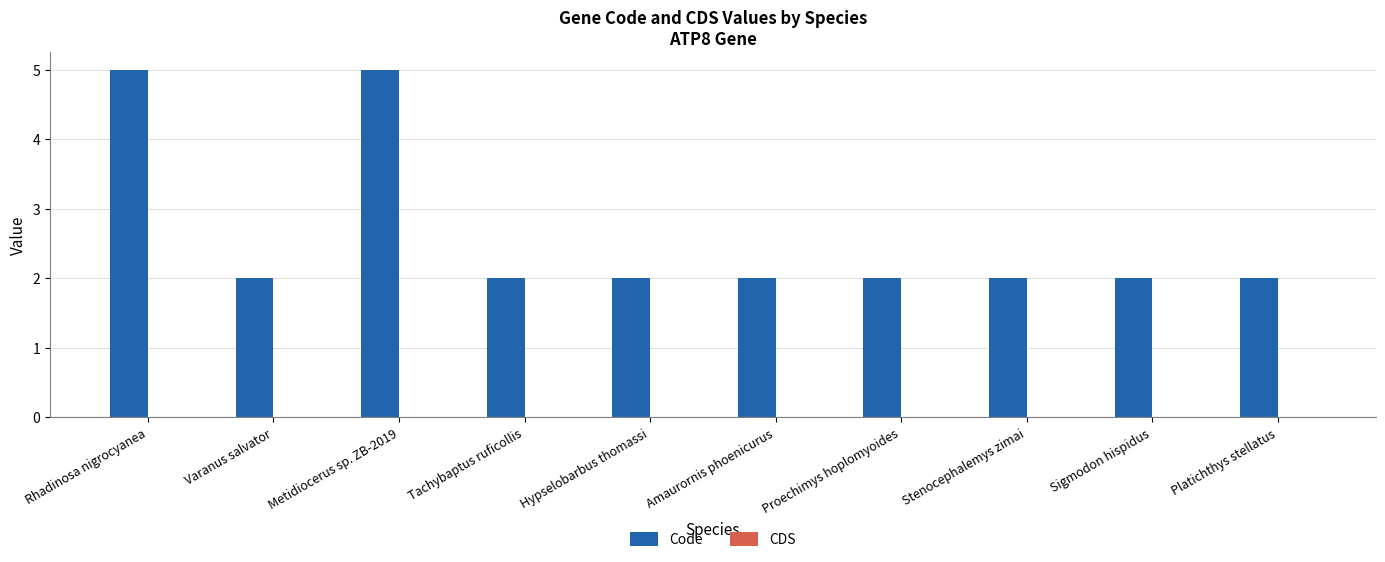

What position from the left is Hypselobarbus thomassi?

5